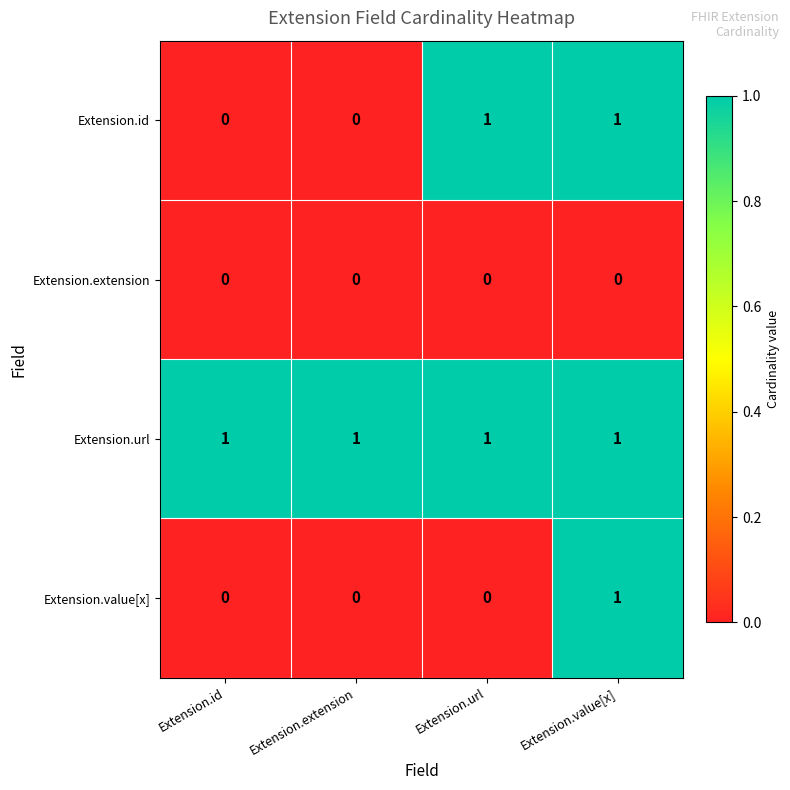

At which category is the sum across all series the highest?

Extension.value[x]